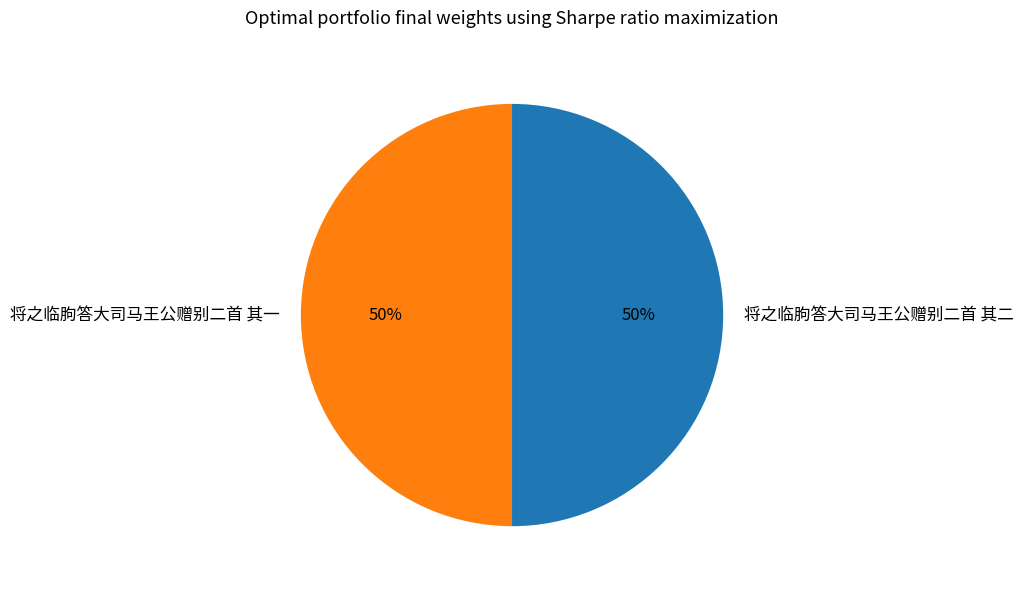

What is the ratio of the value at 将之临朐答大司马王公赠别二首 其二 to the value at 将之临朐答大司马王公赠别二首 其一?

1.0